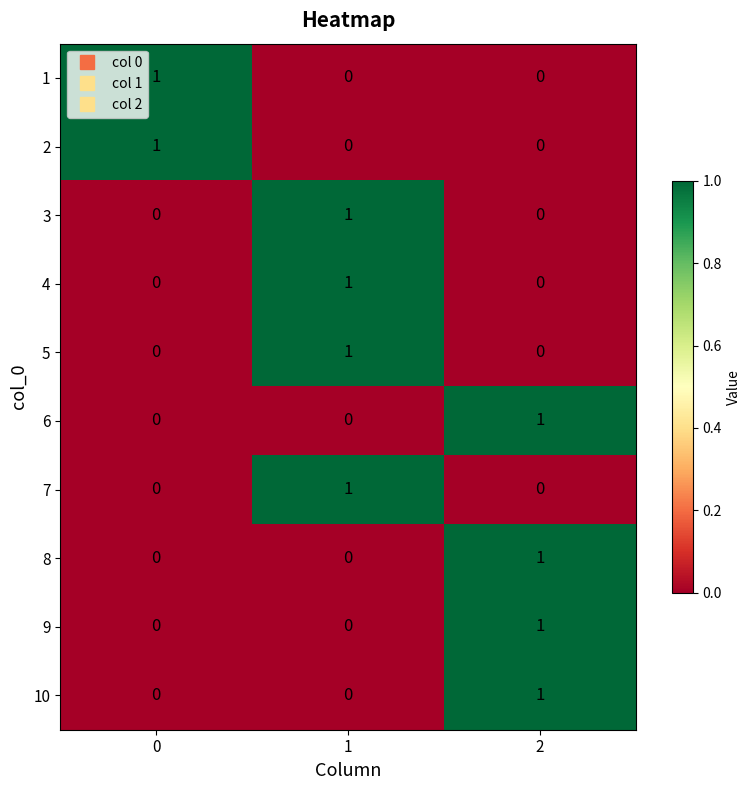

At how many categories does at least one series exceed 0?

3